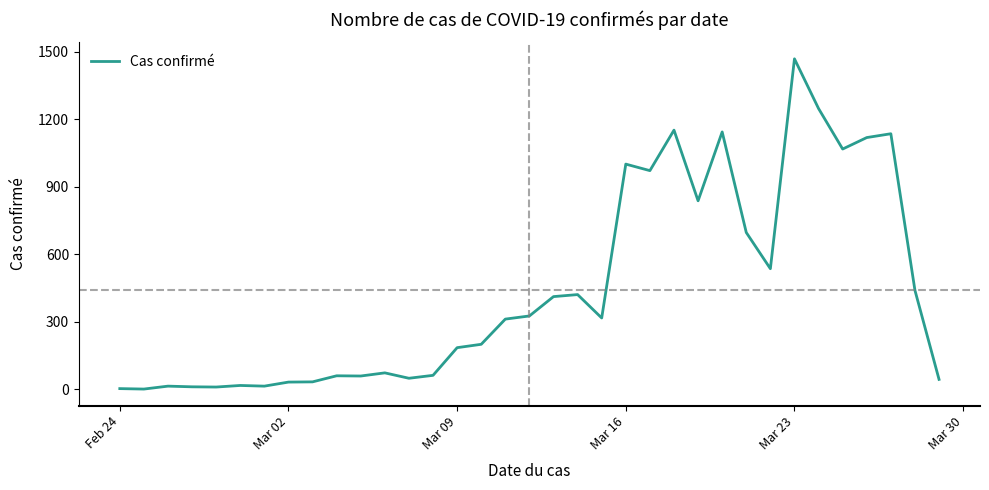

What is the greatest value displayed?

1469